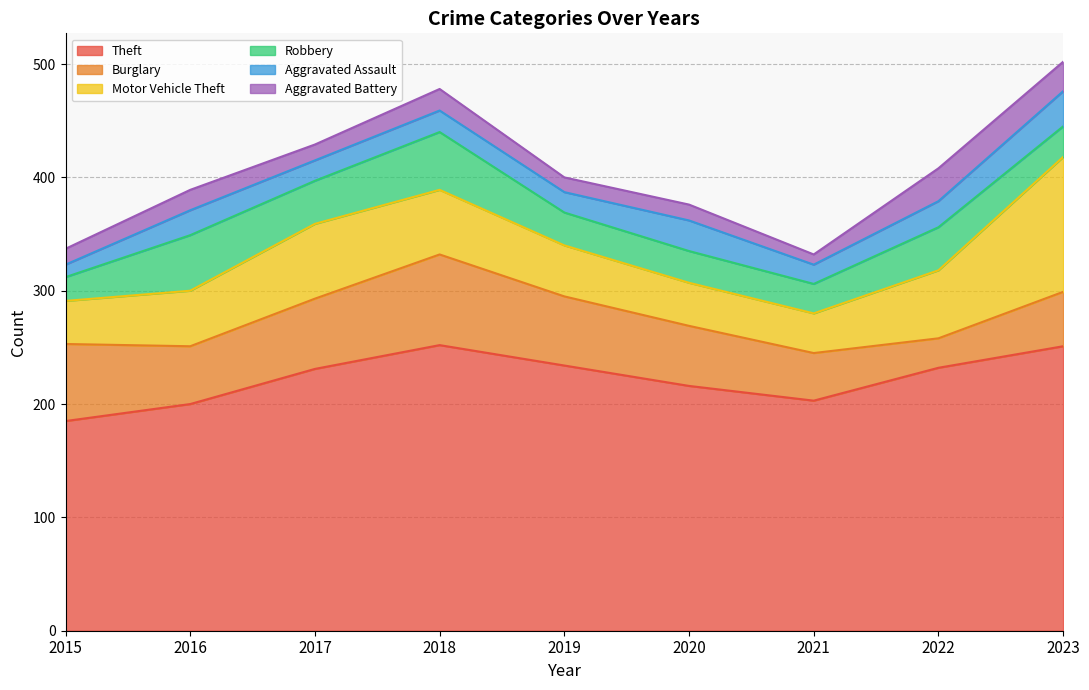

What is the value of the Motor Vehicle Theft point at the 8th from the left?

60